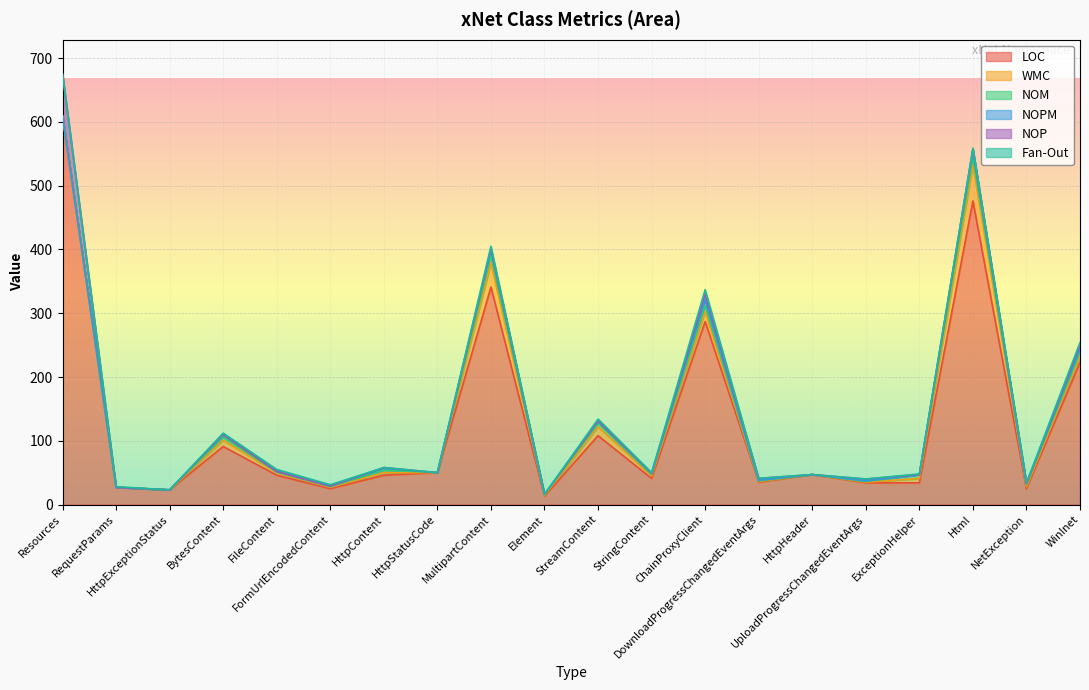

What is the difference between the second highest and minimum values in the WMC series?

38